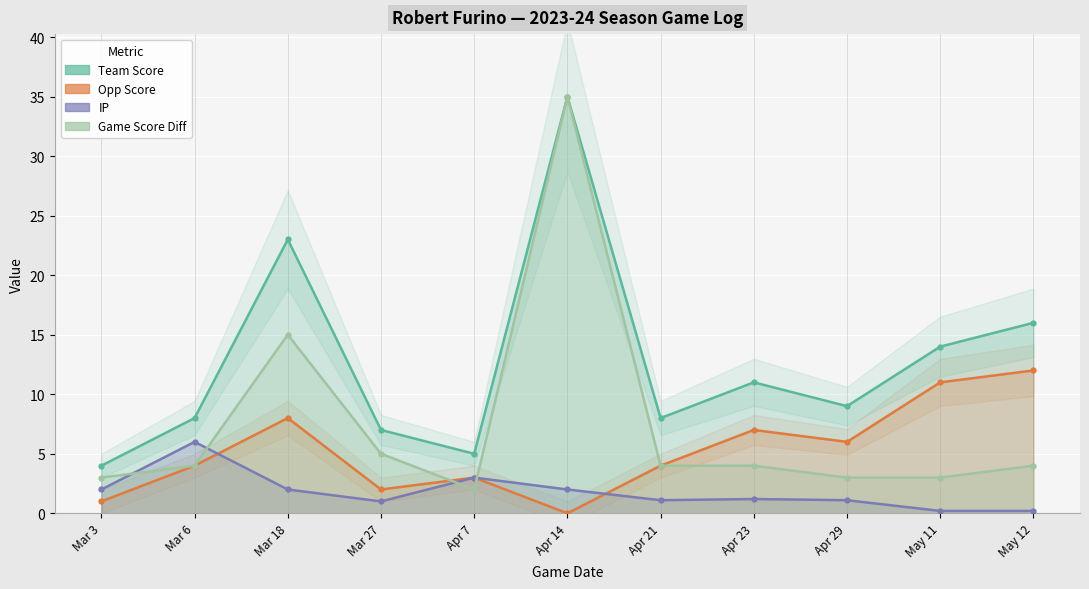

True or false: team_score and IP cross at least once.

False